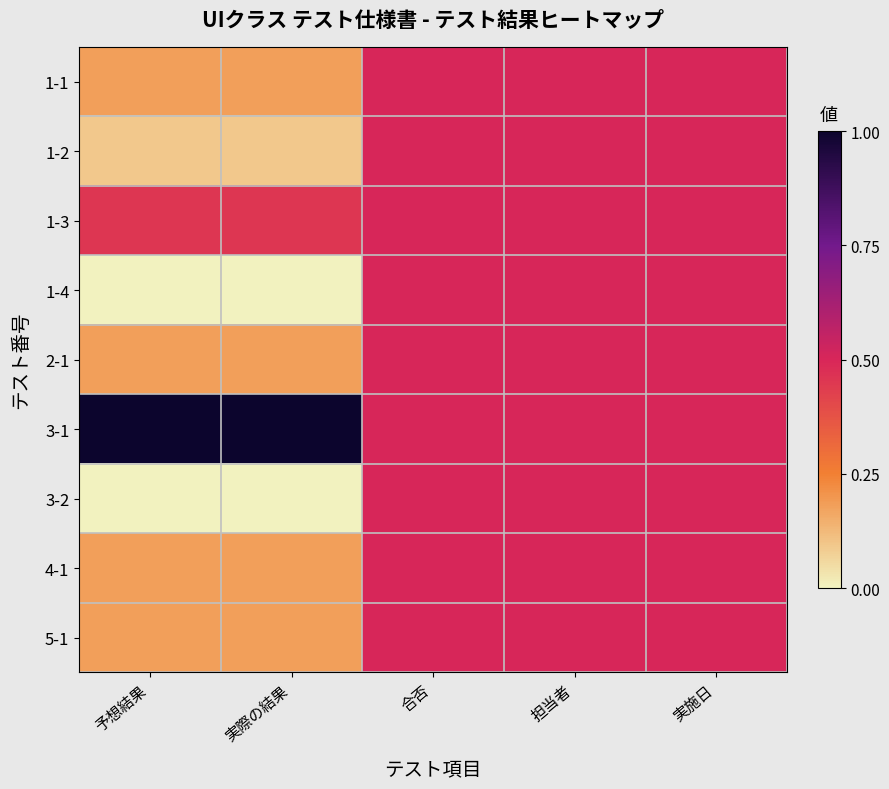

Reading left to right, transcribe all the data shown in this chart.

1-1: 予想結果=0.2	実際の結果=0.2	合否=0.5	担当者=0.5	実施日=0.5
1-2: 予想結果=0.1	実際の結果=0.1	合否=0.5	担当者=0.5	実施日=0.5
1-3: 予想結果=0.5	実際の結果=0.5	合否=0.5	担当者=0.5	実施日=0.5
1-4: 予想結果=0.0	実際の結果=0.0	合否=0.5	担当者=0.5	実施日=0.5
2-1: 予想結果=0.2	実際の結果=0.2	合否=0.5	担当者=0.5	実施日=0.5
3-1: 予想結果=1.0	実際の結果=1.0	合否=0.5	担当者=0.5	実施日=0.5
3-2: 予想結果=0.0	実際の結果=0.0	合否=0.5	担当者=0.5	実施日=0.5
4-1: 予想結果=0.2	実際の結果=0.2	合否=0.5	担当者=0.5	実施日=0.5
5-1: 予想結果=0.2	実際の結果=0.2	合否=0.5	担当者=0.5	実施日=0.5